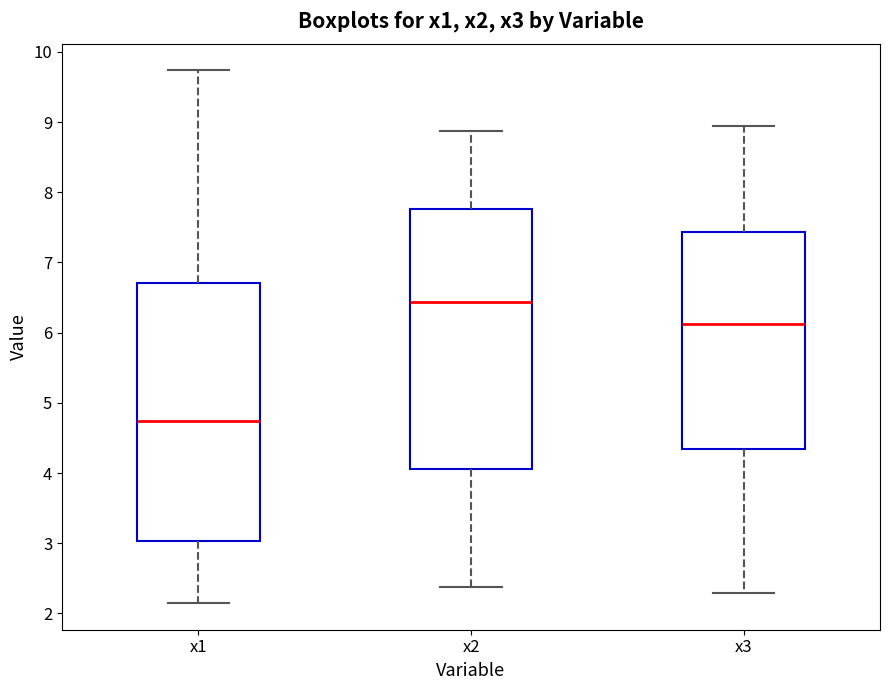

Which box's median line is the highest?

x2